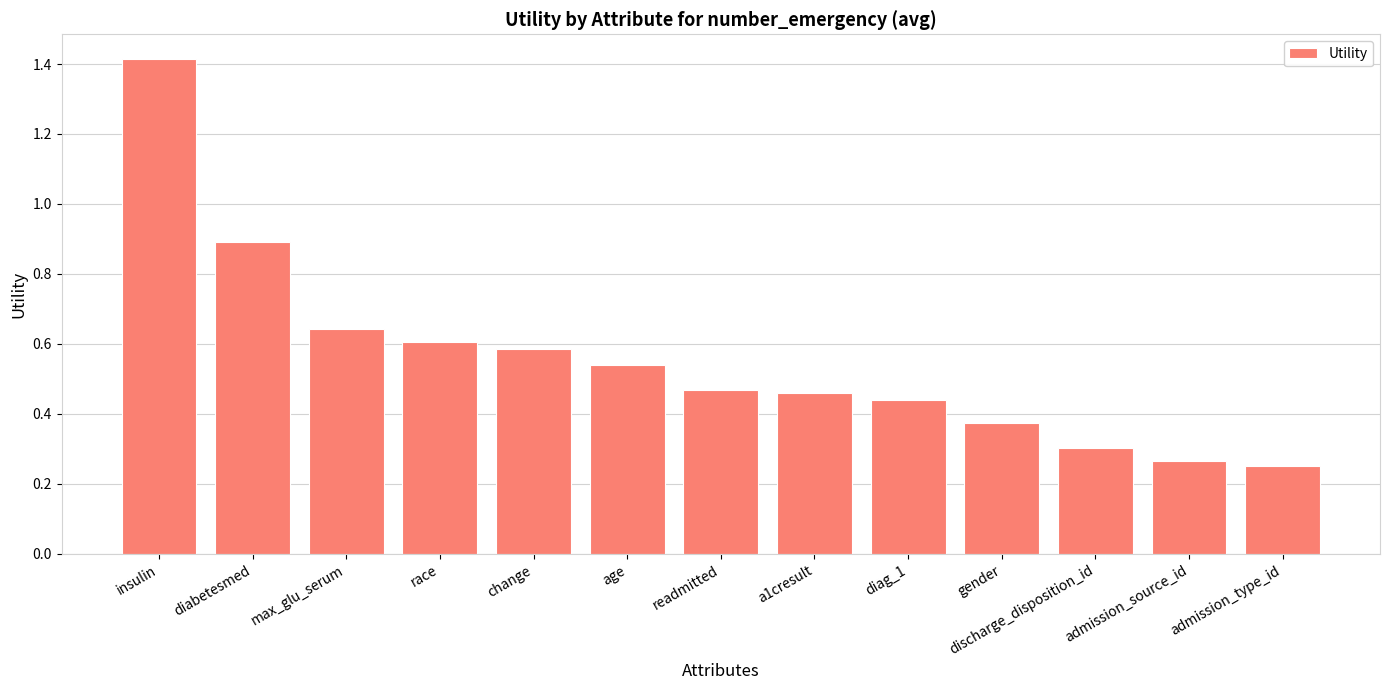

Where is the data nearest to the value 0?

admission_type_id